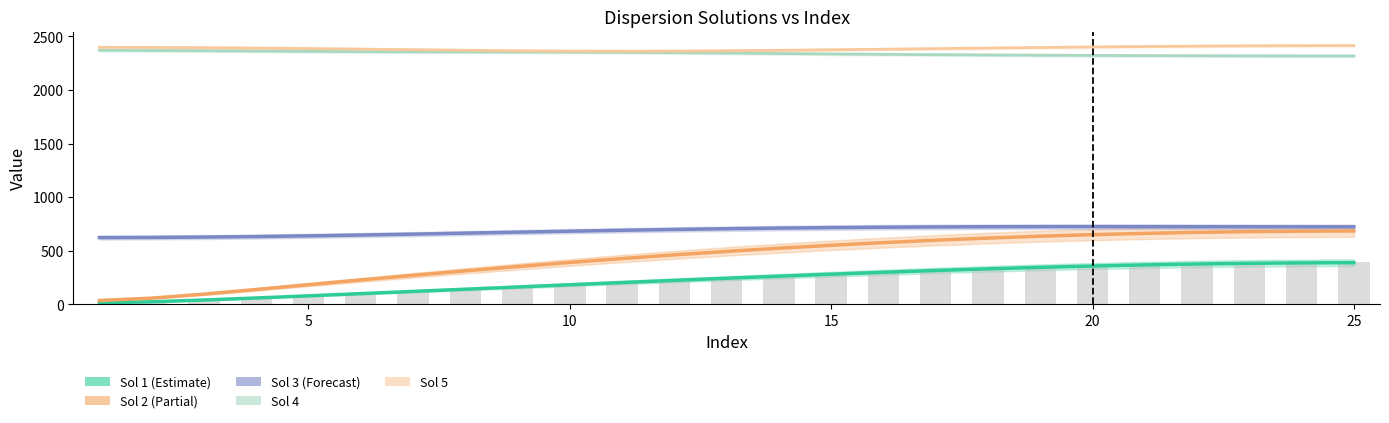

Reading left to right, list all the values displayed in this chart.

Sol 1: 1=0.0	2=19.9	3=39.9	4=60.0	5=80.3	6=100.8	7=121.4	8=142.2	9=163.0	10=183.8	11=204.4	12=224.8	13=244.8	14=264.2	15=283.0	16=300.9	17=317.8	18=333.5	19=347.7	20=360.4	21=371.1	22=379.7	23=386.1	24=390.0	25=391.3
Sol 2: 1=36.7	2=59.0	3=96.1	4=139.6	5=184.3	6=228.5	7=271.5	8=313.1	9=353.2	10=391.5	11=427.8	12=462.1	13=494.2	14=524.0	15=551.4	16=576.4	17=598.8	18=618.7	19=635.9	20=650.5	21=662.5	22=671.9	23=678.6	24=682.9	25=684.9
Sol 3: 1=623.2	2=624.7	3=627.9	4=632.8	5=639.2	6=646.8	7=655.4	8=664.4	9=673.6	10=682.6	11=691.1	12=698.9	13=705.7	14=711.5	15=716.2	16=719.8	17=722.4	18=724.0	19=724.9	20=725.1	21=724.9	22=724.5	23=724.0	24=723.6	25=723.4
Sol 4: 1=2368.1	2=2366.8	3=2364.4	4=2361.5	5=2358.6	6=2356.1	7=2354.4	8=2353.5	9=2352.8	10=2351.9	11=2349.8	12=2346.5	13=2342.5	14=2338.4	15=2334.5	16=2331.0	17=2327.8	18=2325.0	19=2322.6	20=2320.6	21=2319.0	22=2317.7	23=2316.8	24=2316.2	25=2315.9
Sol 5: 1=2396.6	2=2395.4	3=2393.0	4=2389.4	5=2384.9	6=2379.8	7=2374.3	8=2368.9	9=2364.1	10=2360.9	11=2359.8	12=2361.1	13=2364.2	14=2368.4	15=2373.3	16=2378.6	17=2384.0	18=2389.5	19=2394.8	20=2399.6	21=2404.0	22=2407.5	23=2410.2	24=2412.0	25=2412.9